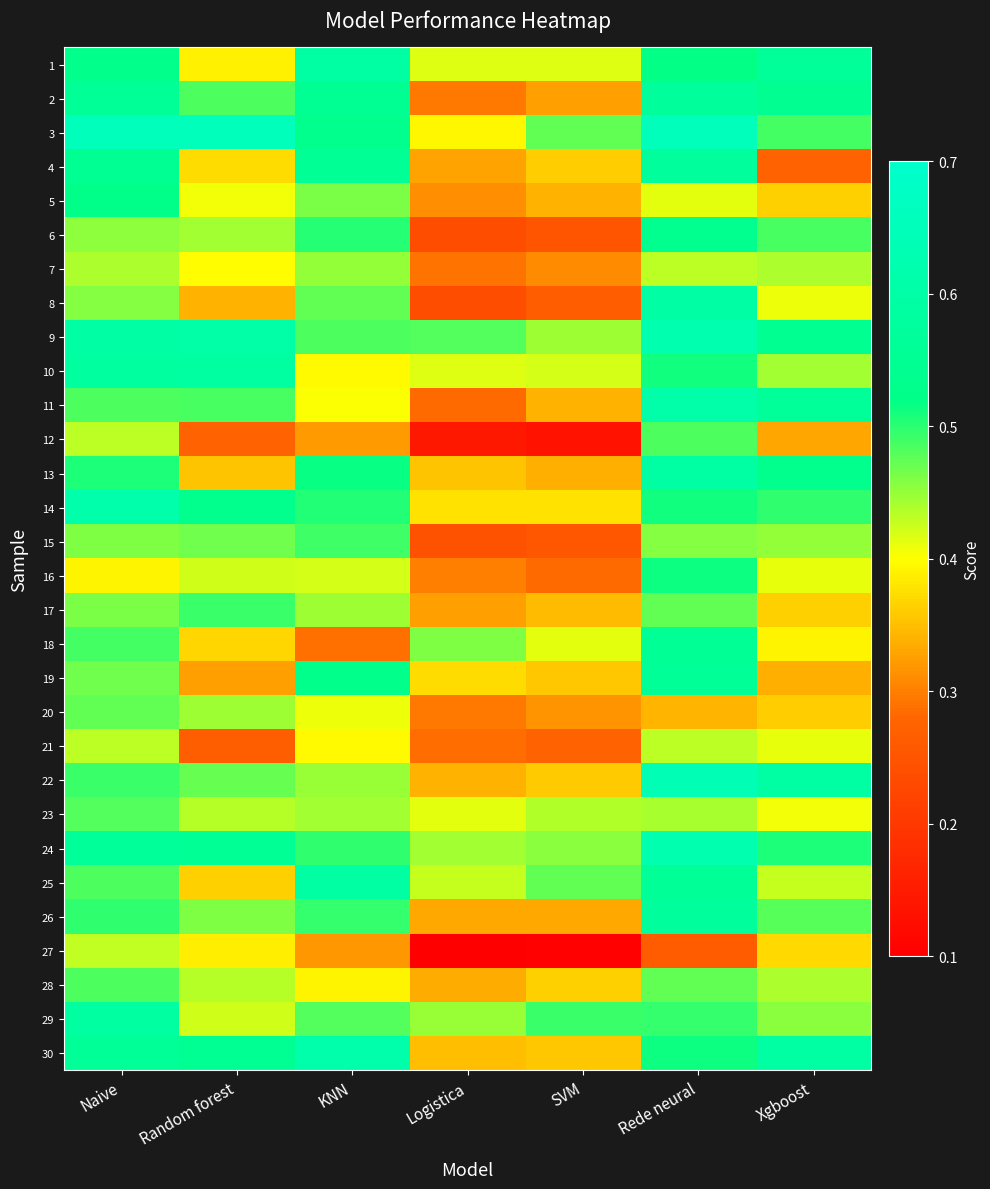

Which series changed the most between SVM and Rede neural?

12